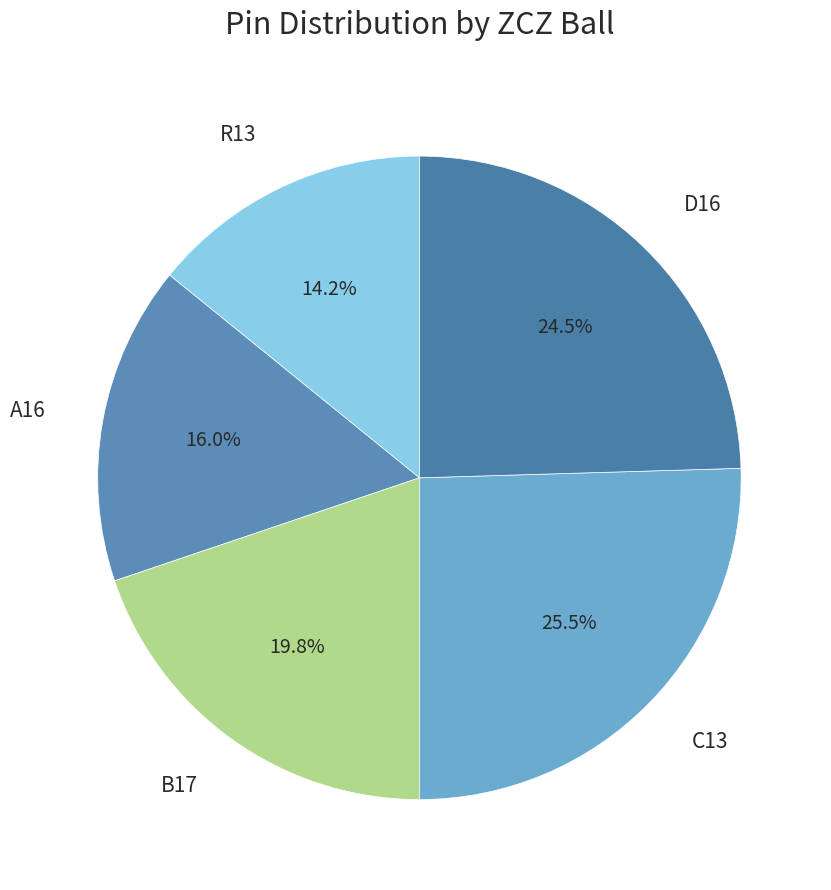

What is the largest slice in the pie chart?

C13